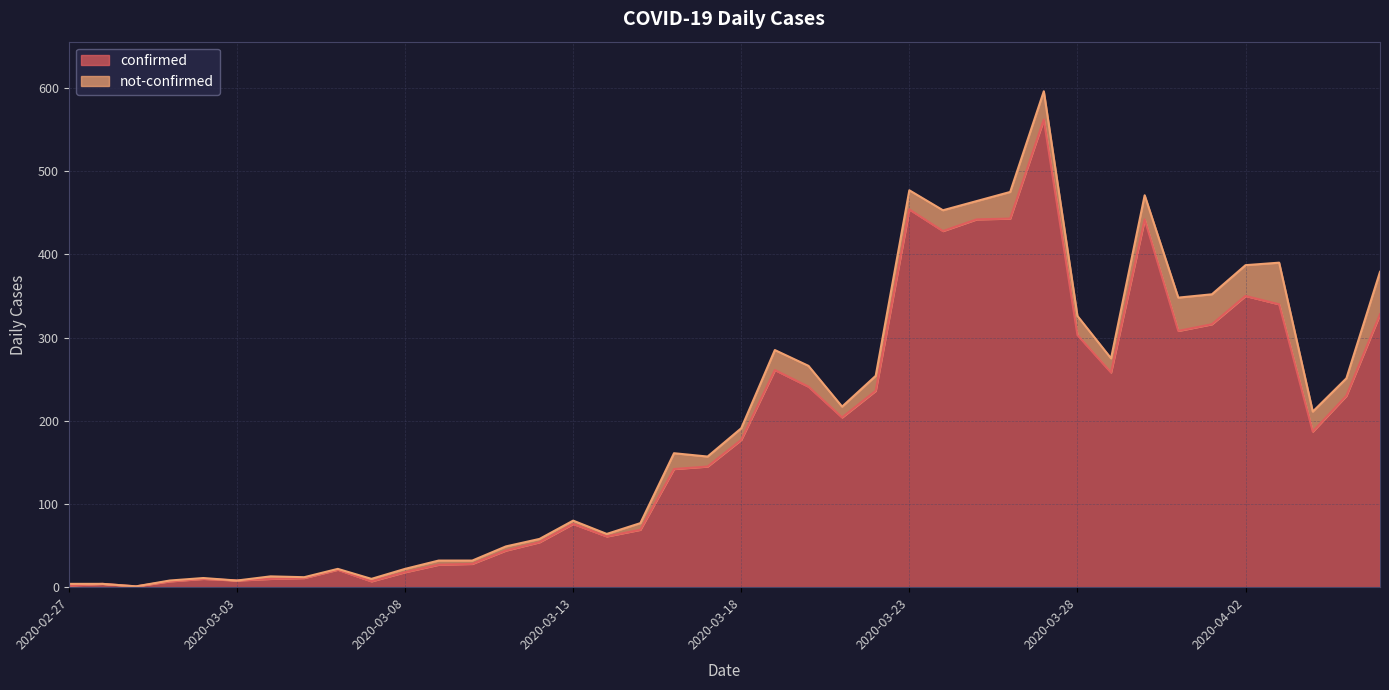

How many values are below 177?

20